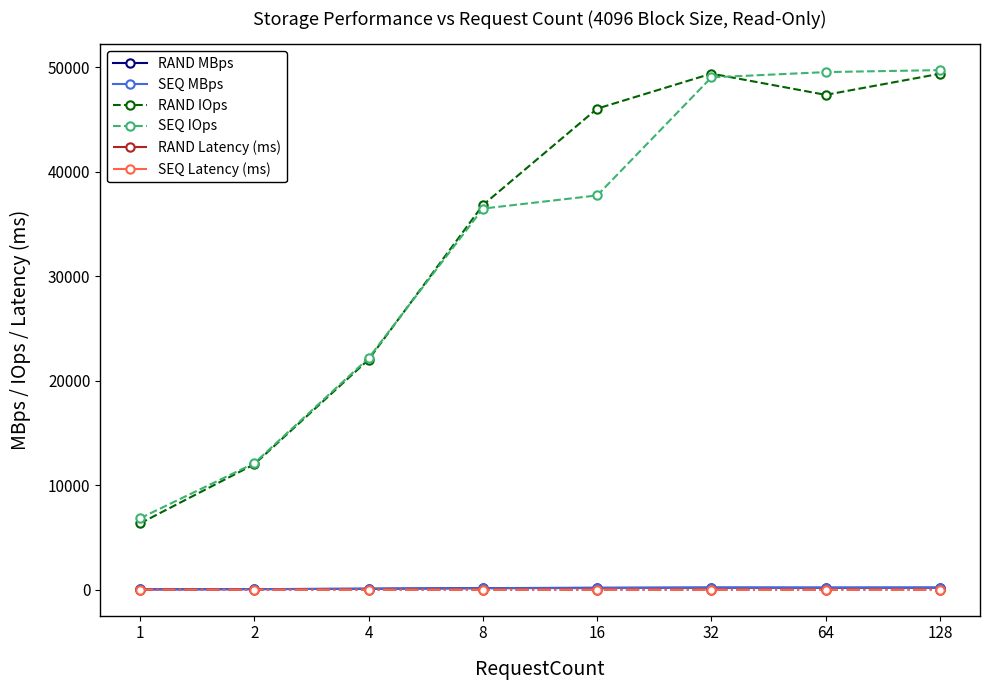

True or false: SEQ IOps has more than 1 points higher than both neighbors.

False